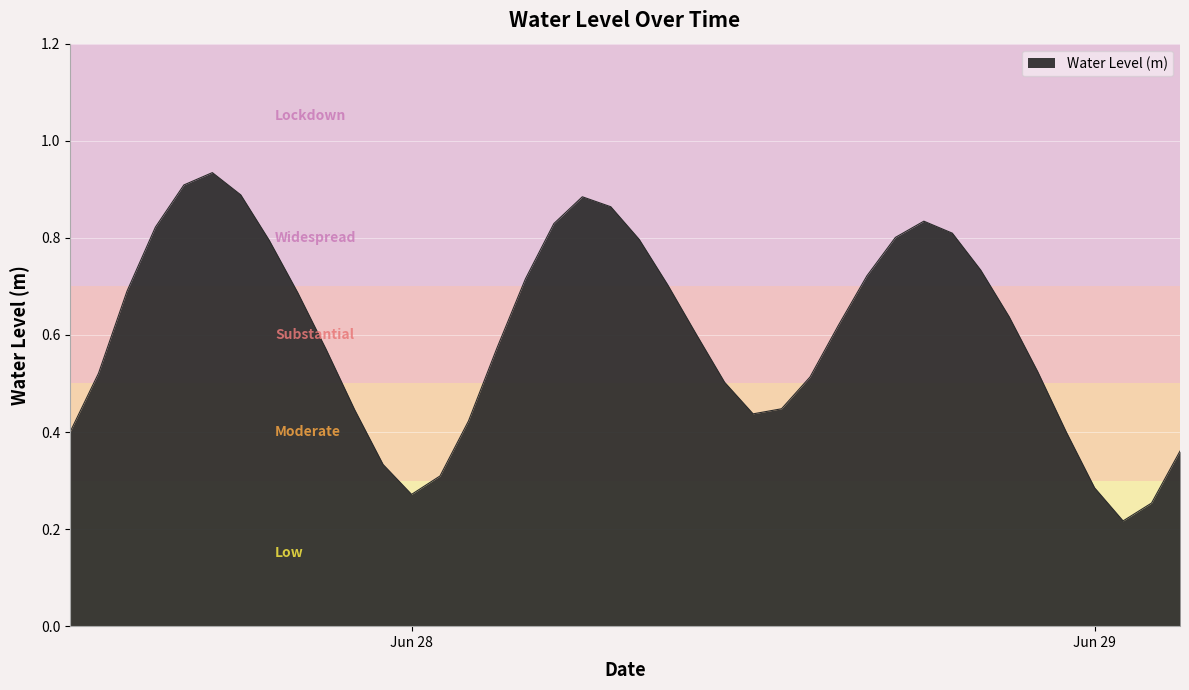

Does the chart have visible grid lines?

Yes